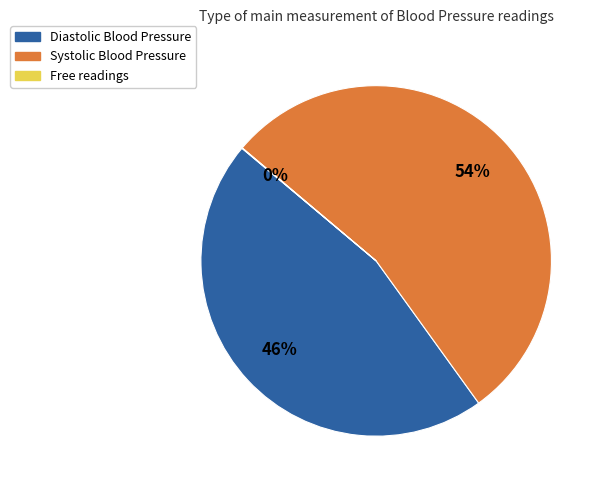

To the nearest percent, what is the average slice percentage?

33%